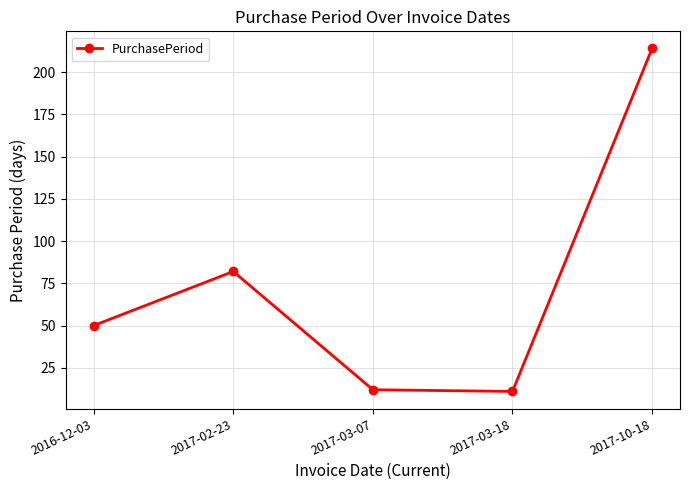

Reading left to right, what are all the values shown in this chart?

50	82	12	11	214